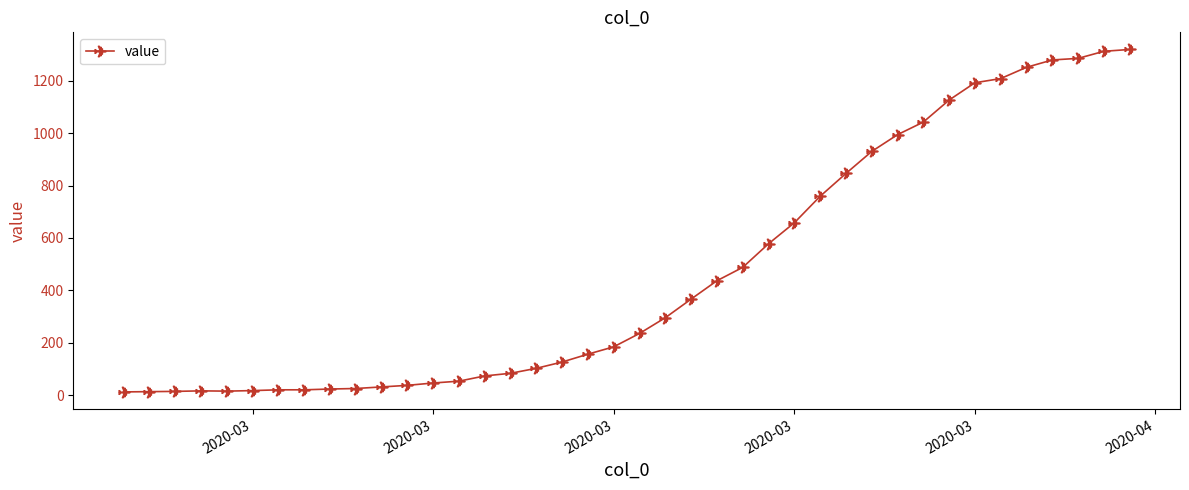

What is the smallest value displayed?

13